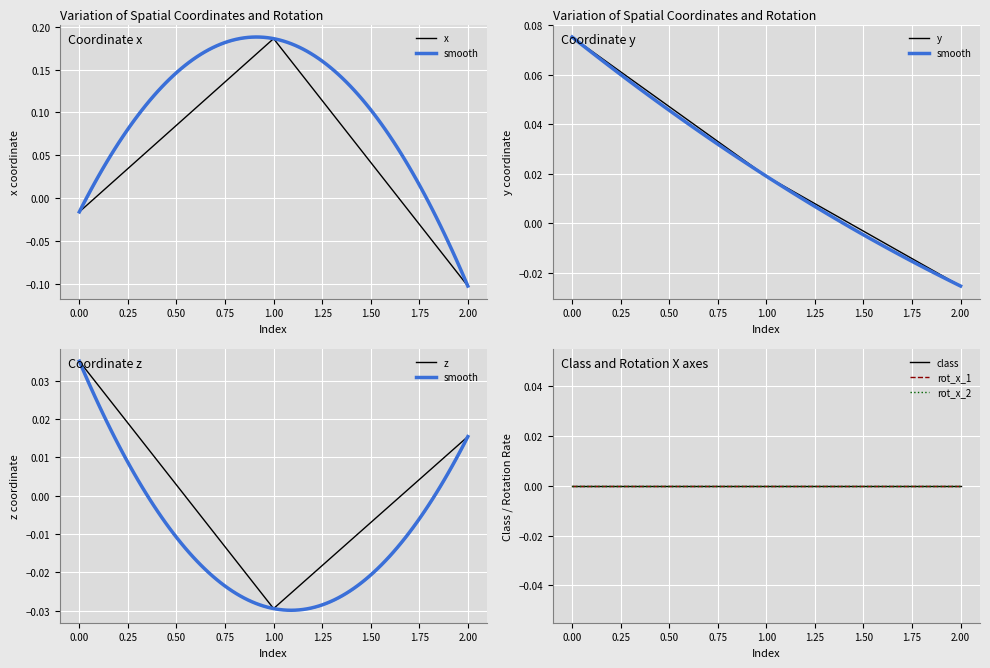

Reading right to left, what are all the values shown in this chart?

x: -0.1	0.2	-0.0
y: -0.0	0.0	0.1
z: 0.0	-0.0	0.0